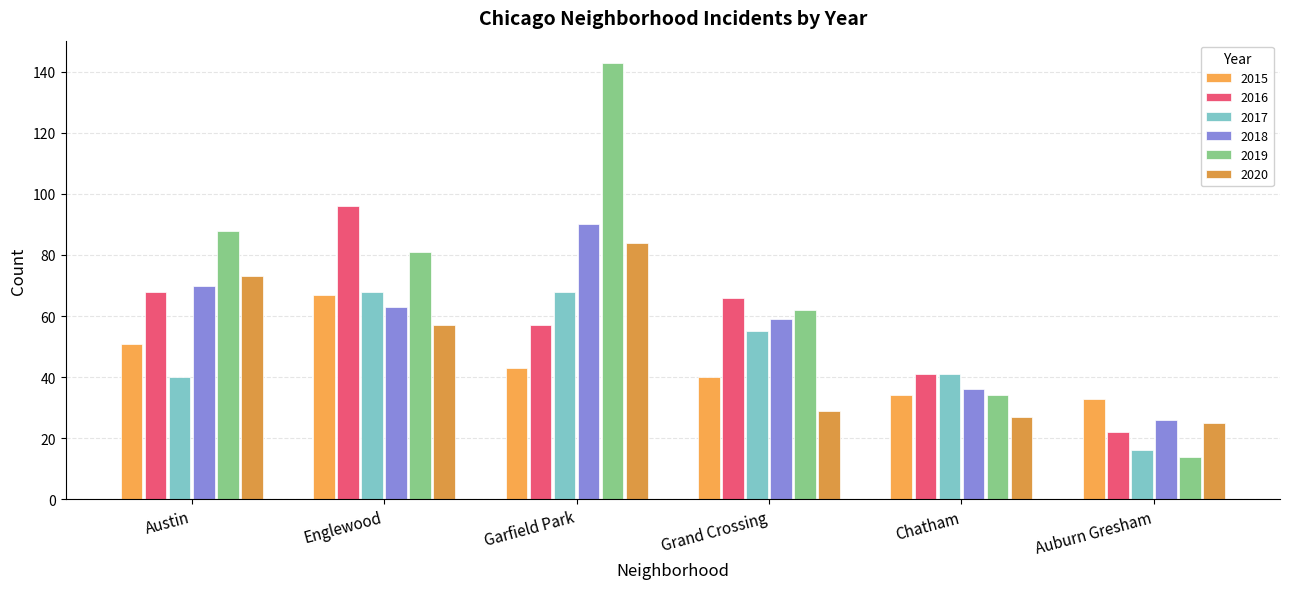

What is the maximum value for 2018?

90